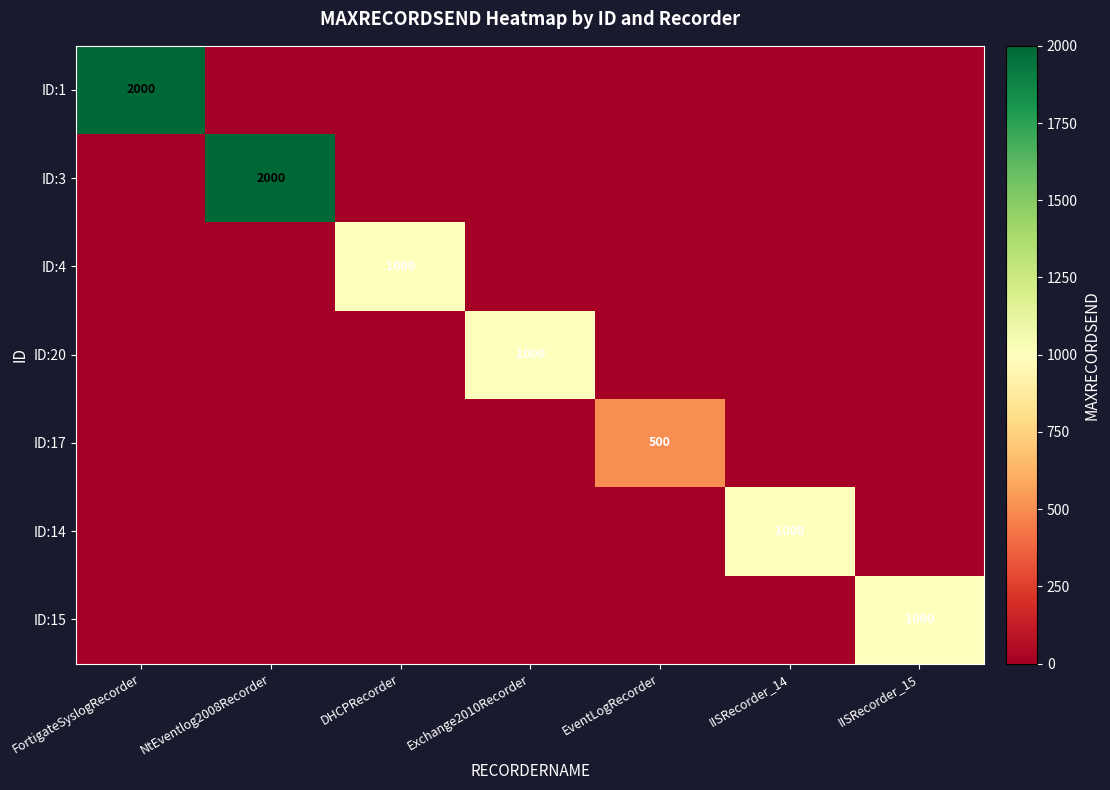

What is the total value across all series at EventLogRecorder?

500